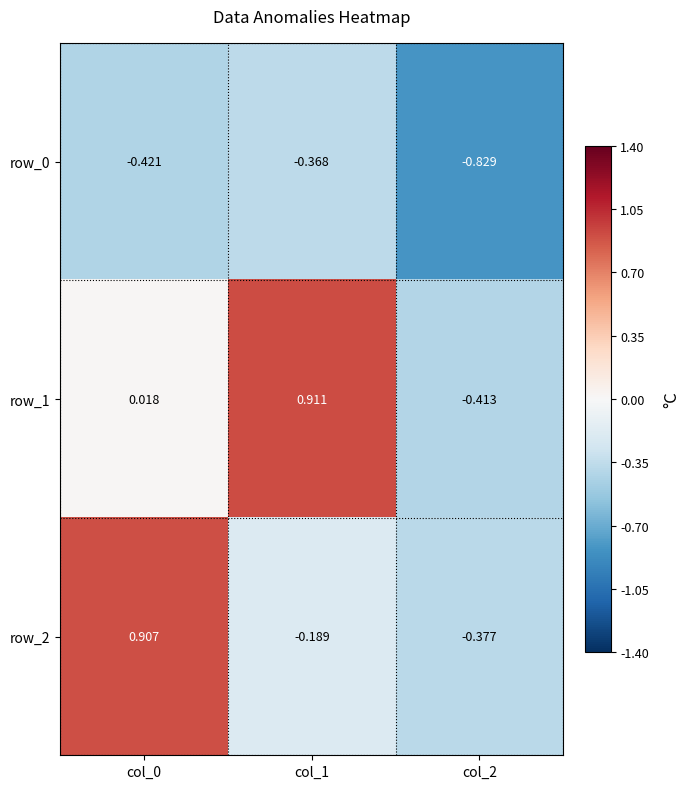

What is the total value across all series at col_1?

0.4